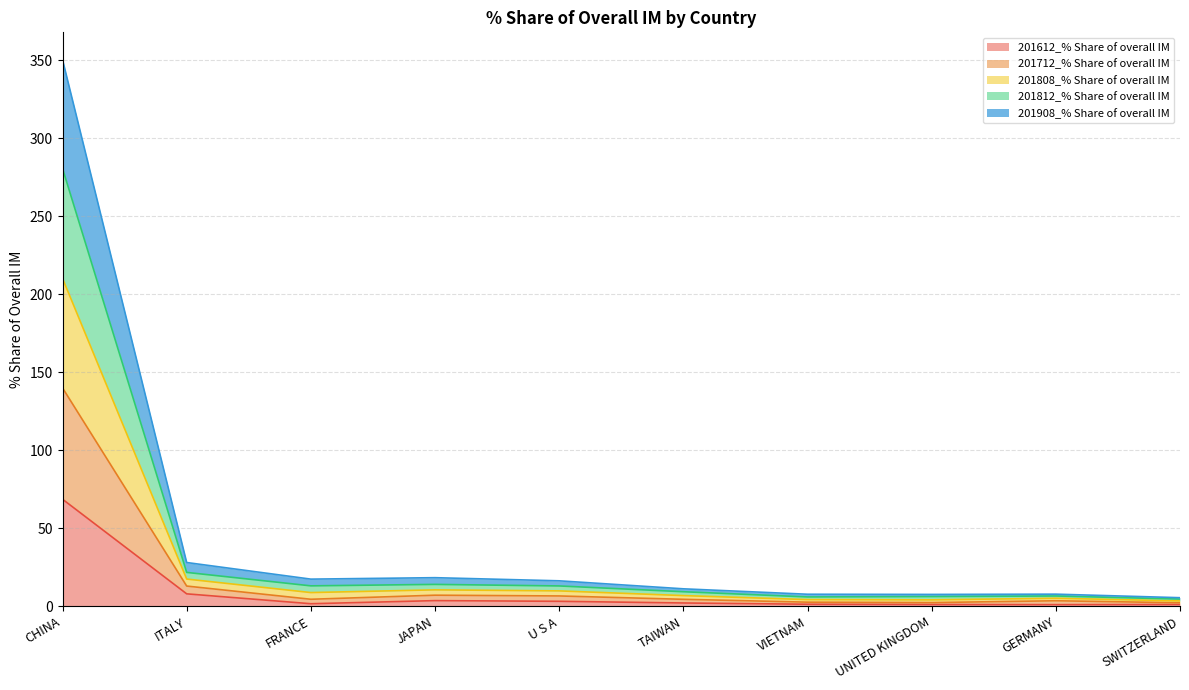

What is the total value across all series at ITALY?

28.1